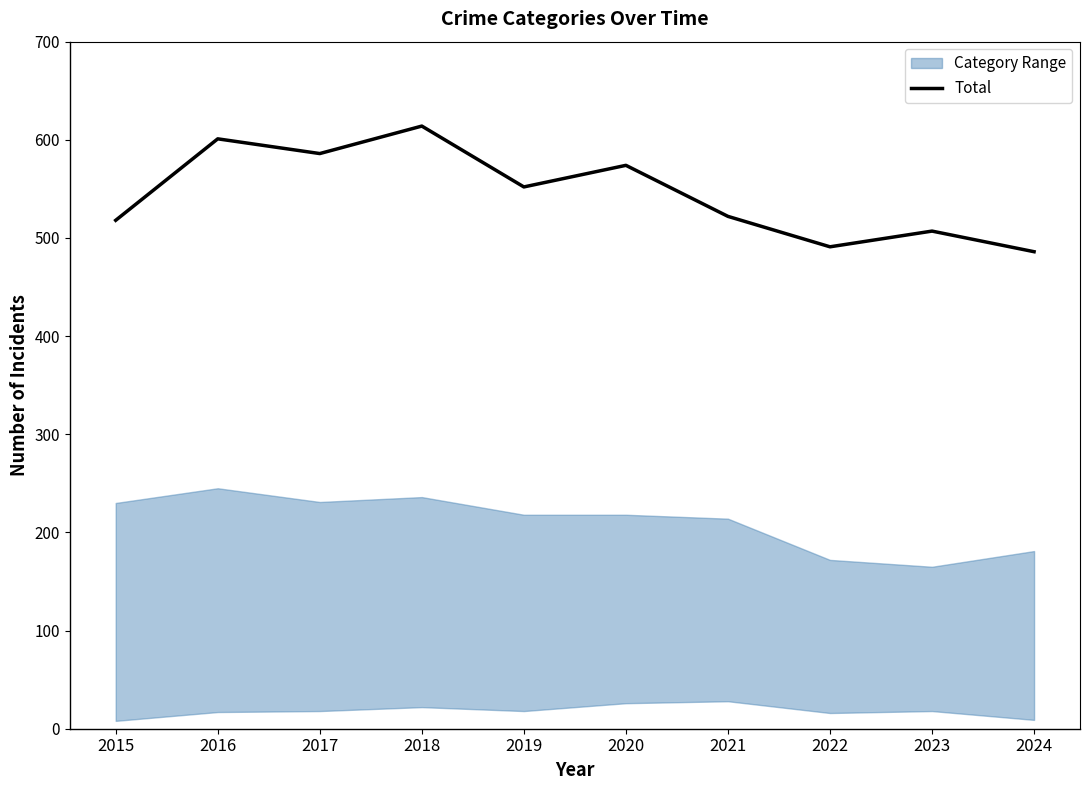

Reading right to left, list all the values displayed in this chart.

2024=486	2023=507	2022=491	2021=522	2020=574	2019=552	2018=614	2017=586	2016=601	2015=518